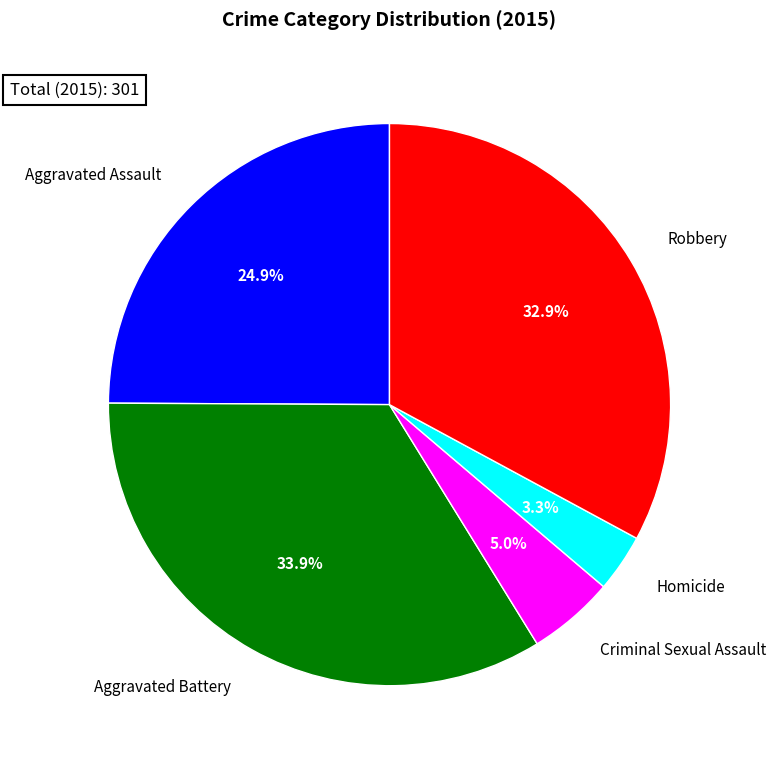

Which category has the smallest portion of the pie?

Homicide